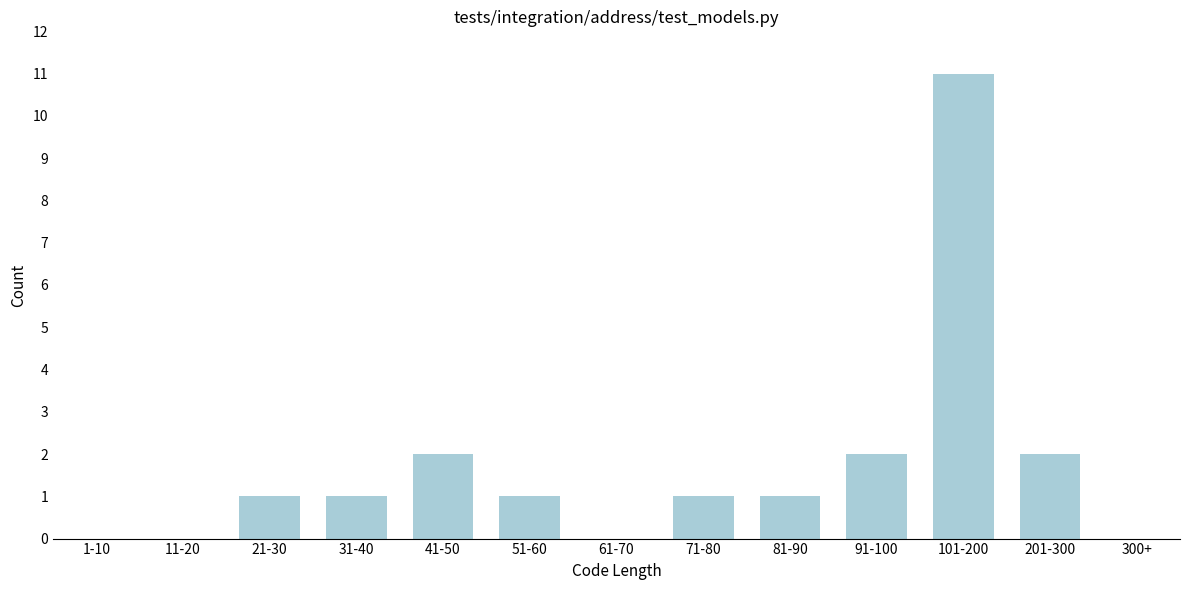

Reading left to right, list all the values displayed in this chart.

1-10=0	11-20=0	21-30=1	31-40=1	41-50=2	51-60=1	61-70=0	71-80=1	81-90=1	91-100=2	101-200=11	201-300=2	300+=0